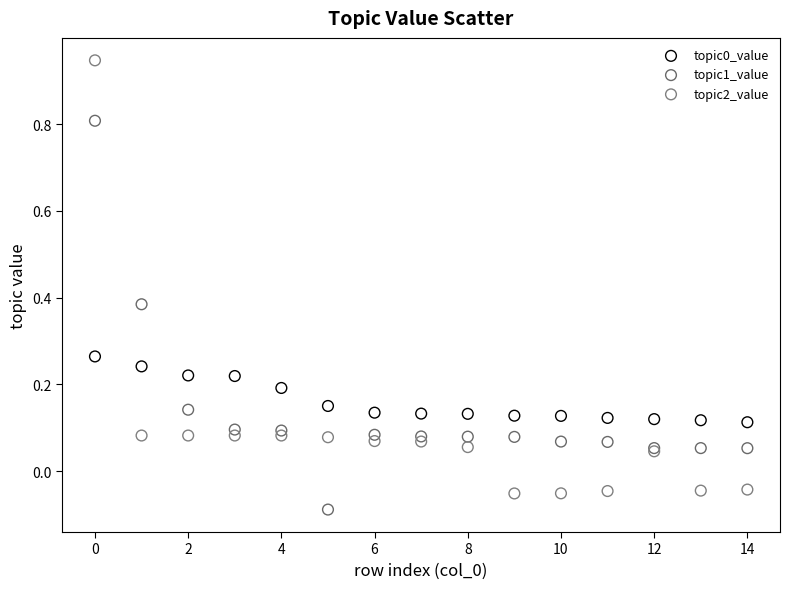

Which series has the largest Y range (max minus min)?

topic2_value